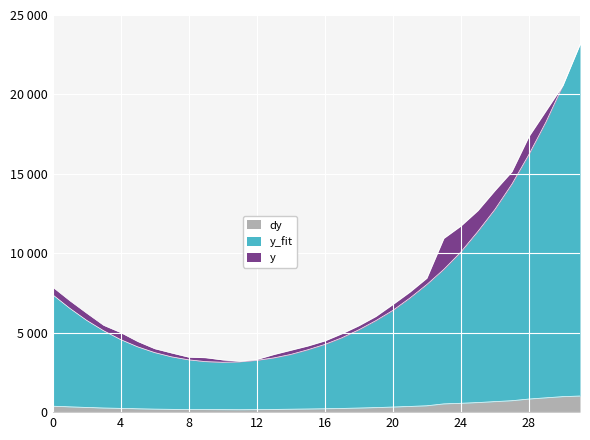

What is the value of the y_fit point at the 20th from the left?

5759.6